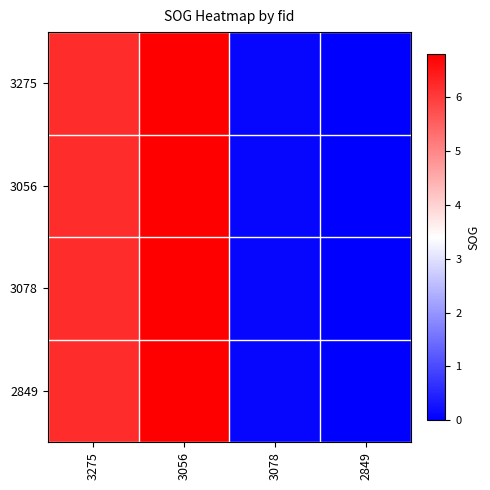

Reading right to left, transcribe all the data shown in this chart.

3275: 2849=0.0	3078=0.1	3056=6.8	3275=6.2
3056: 2849=0.0	3078=0.1	3056=6.8	3275=6.2
3078: 2849=0.0	3078=0.1	3056=6.8	3275=6.2
2849: 2849=0.0	3078=0.1	3056=6.8	3275=6.2